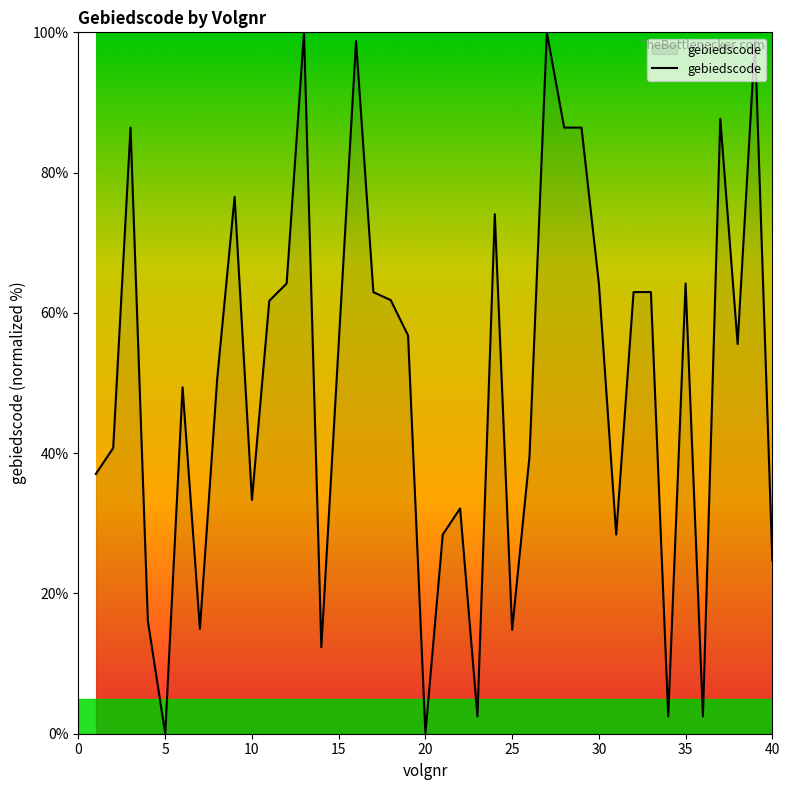

Does the chart have visible grid lines?

No